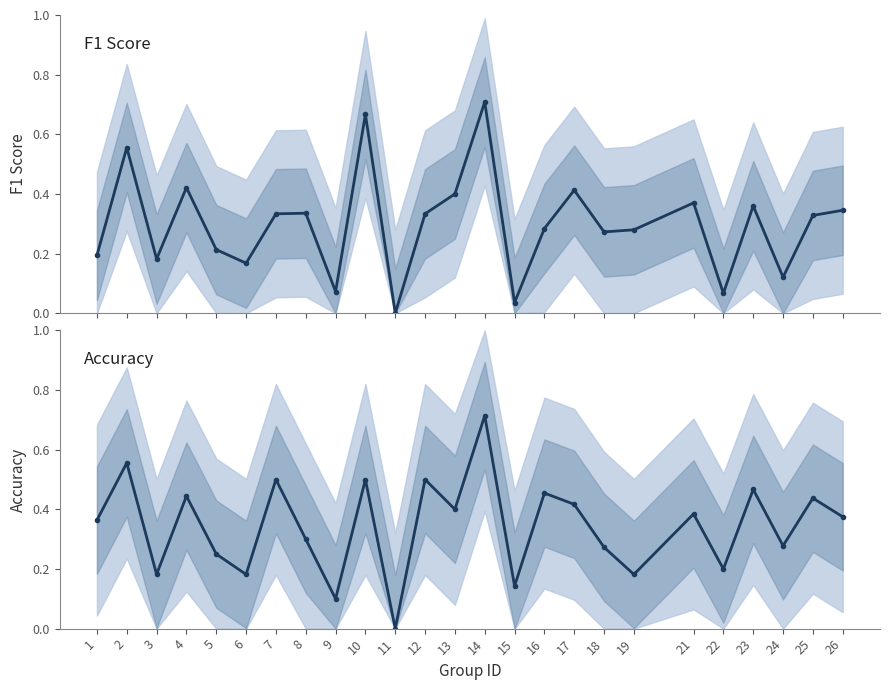

Reading left to right, list all the values displayed in this chart.

f1: 1=0.2	2=0.6	3=0.2	4=0.4	5=0.2	6=0.2	7=0.3	8=0.3	9=0.1	10=0.7	11=0.0	12=0.3	13=0.4	14=0.7	15=0.0	16=0.3	17=0.4	18=0.3	19=0.3	21=0.4	22=0.1	23=0.4	24=0.1	25=0.3	26=0.3
accuracy: 1=0.4	2=0.6	3=0.2	4=0.4	5=0.2	6=0.2	7=0.5	8=0.3	9=0.1	10=0.5	11=0.0	12=0.5	13=0.4	14=0.7	15=0.1	16=0.5	17=0.4	18=0.3	19=0.2	21=0.4	22=0.2	23=0.5	24=0.3	25=0.4	26=0.4